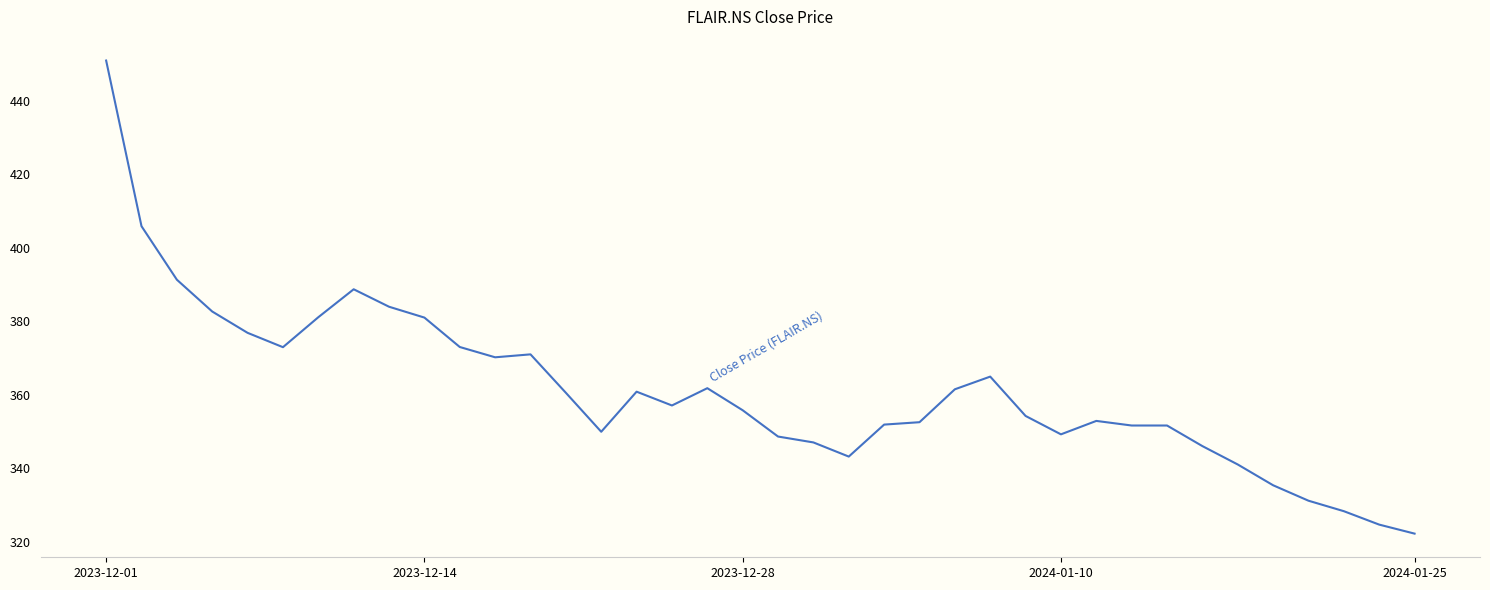

What is the greatest value displayed?

450.9